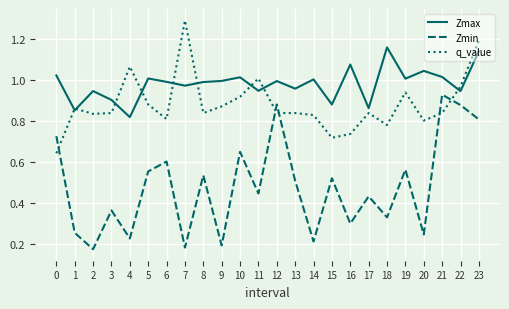

Which series changed the most between 1 and 17?

Zmin